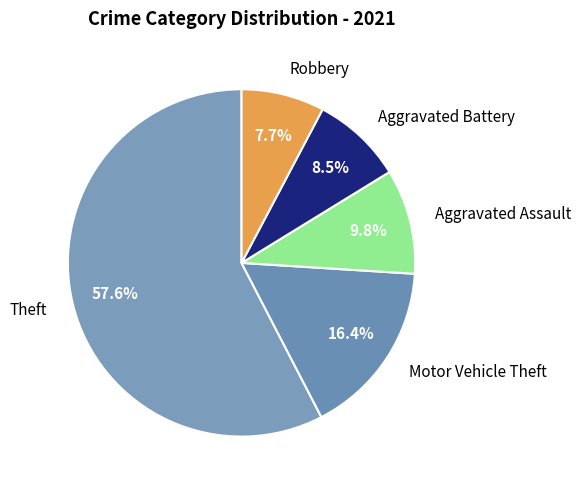

Between Aggravated Assault and Aggravated Battery, which is larger?

Aggravated Assault